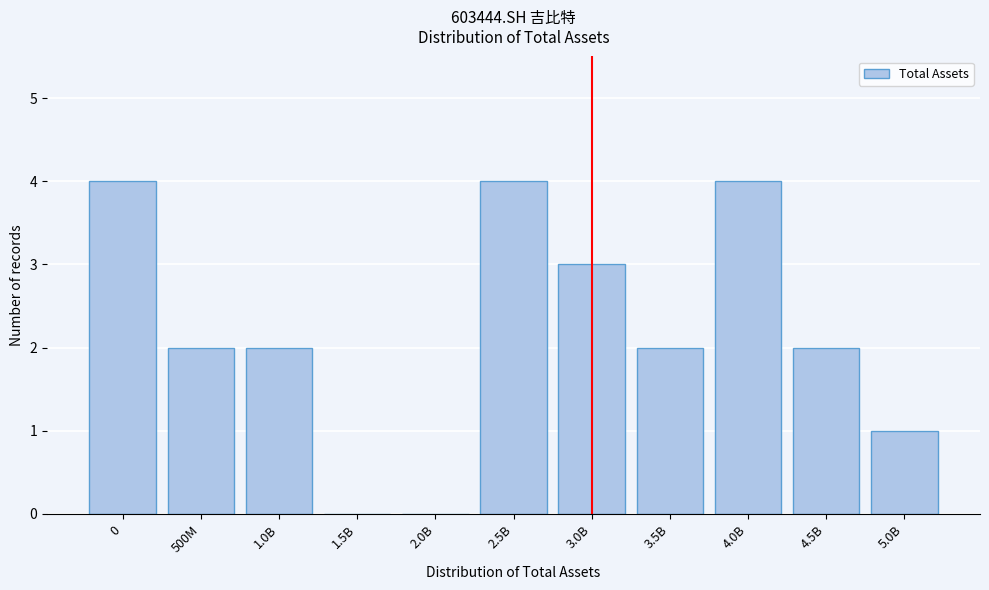

Reading left to right, what are all the values shown in this chart?

0=4	500M=2	1.0B=2	1.5B=0	2.0B=0	2.5B=4	3.0B=3	3.5B=2	4.0B=4	4.5B=2	5.0B=1